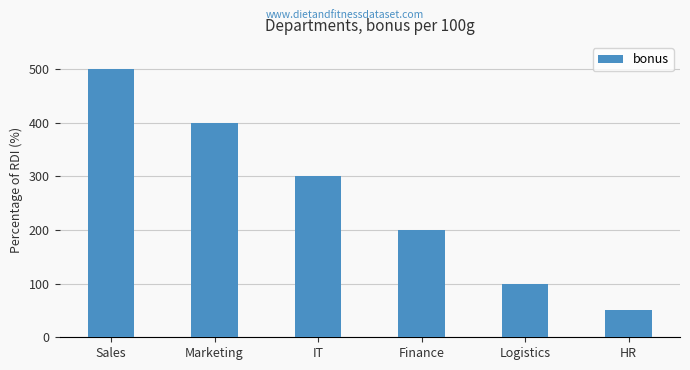

Does the chart contain any negative values?

No